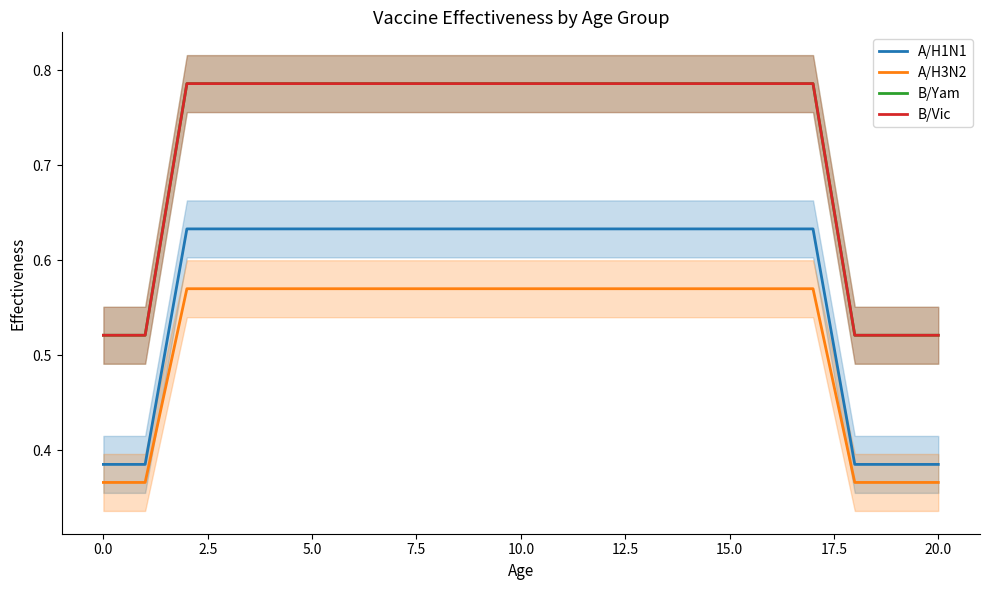

What is the sum of all A/H3N2 values?

10.9